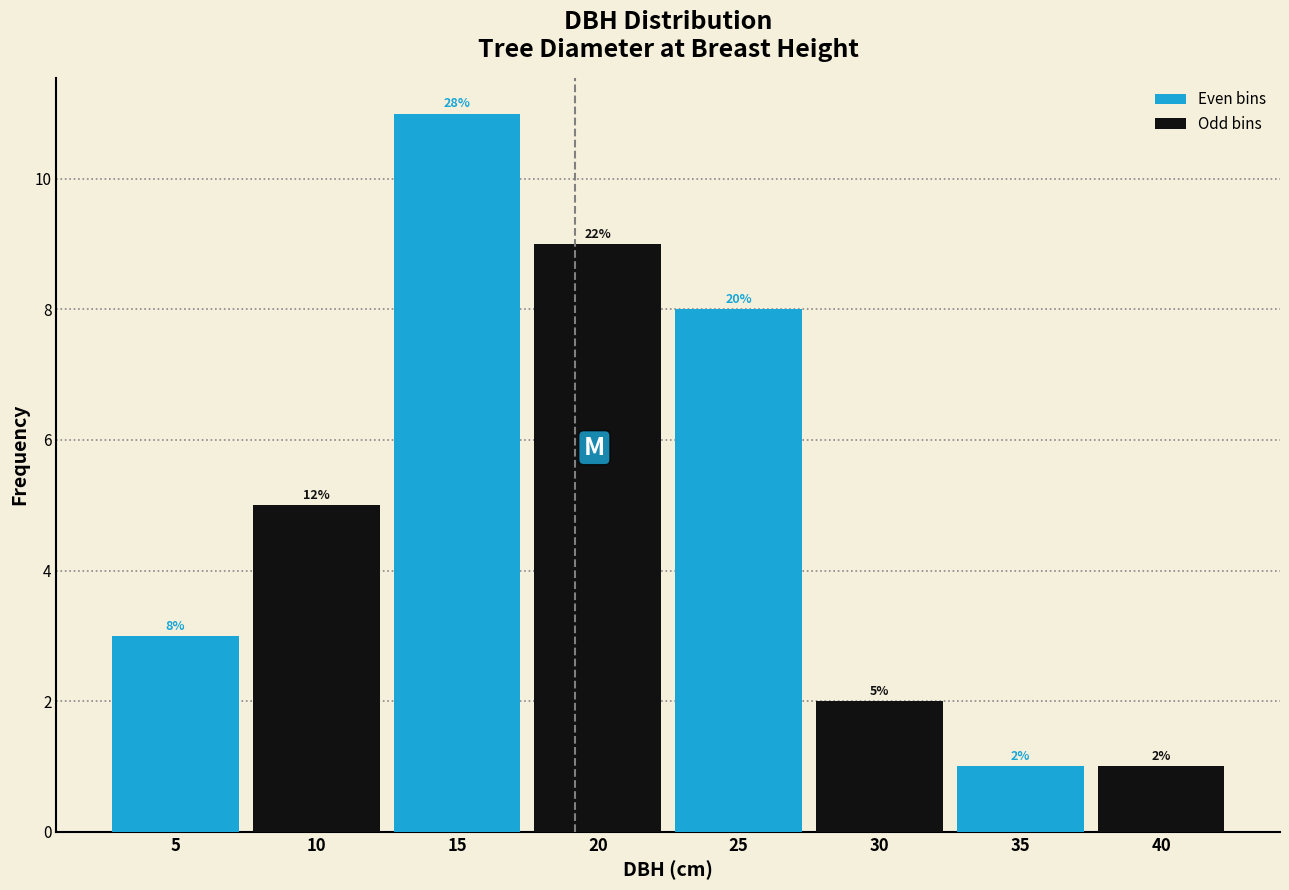

At which label does Odd bins reach its minimum?

35